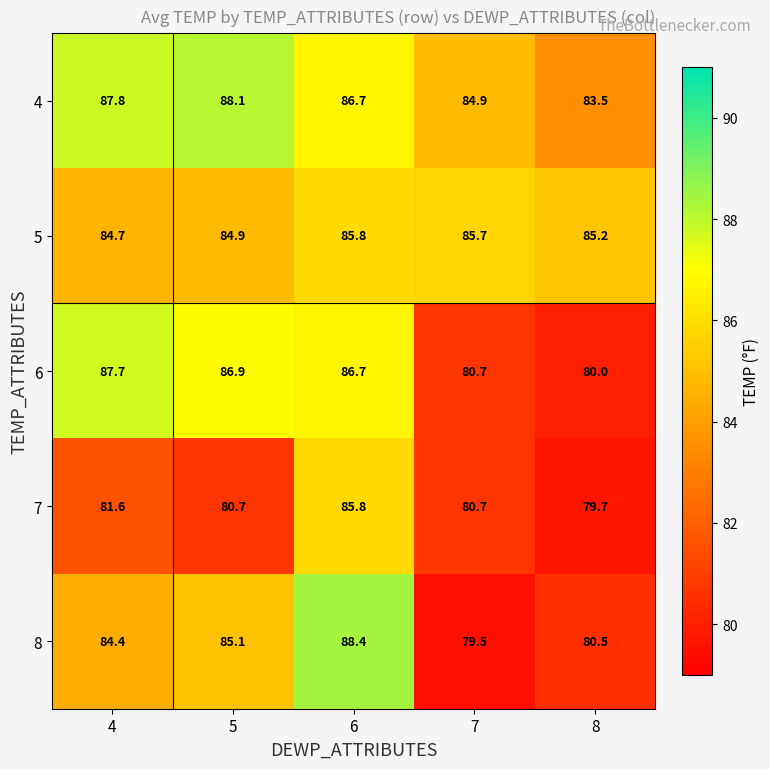

At which category is the sum across all series the highest?

6